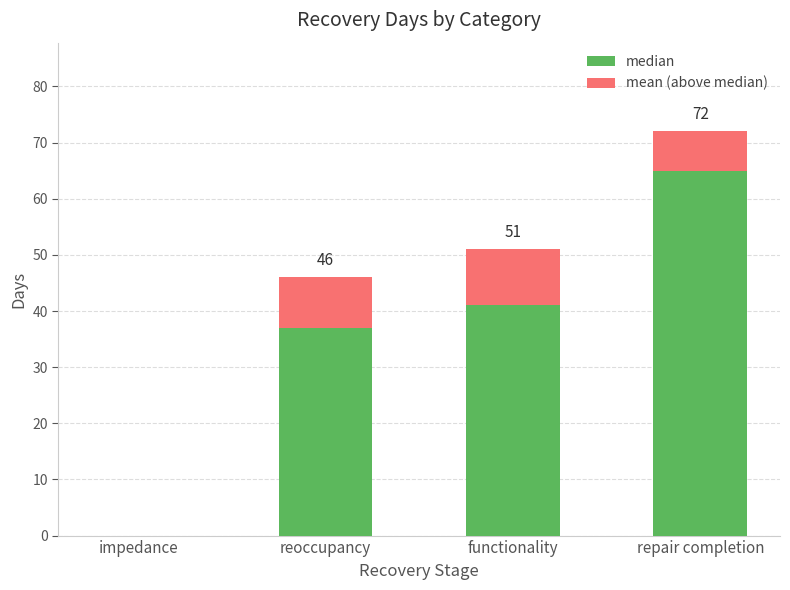

What is the sum of all median values?

143